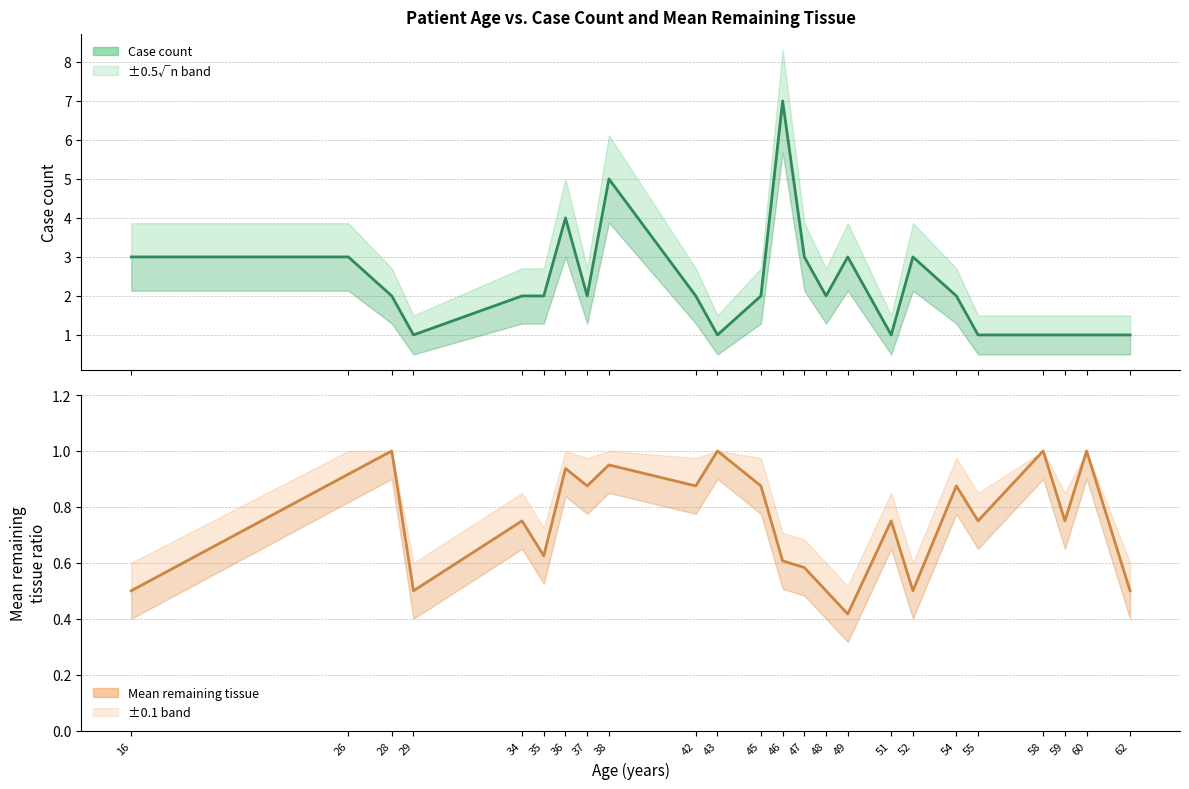

Does the chart display data point markers on the line(s)?

No